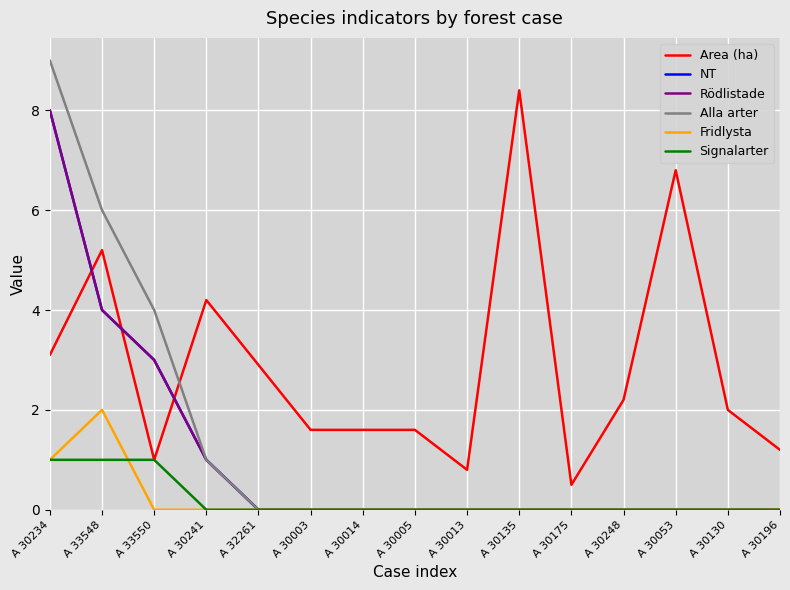

Which series changed the most between A 32261 and A 30248?

Area (ha)